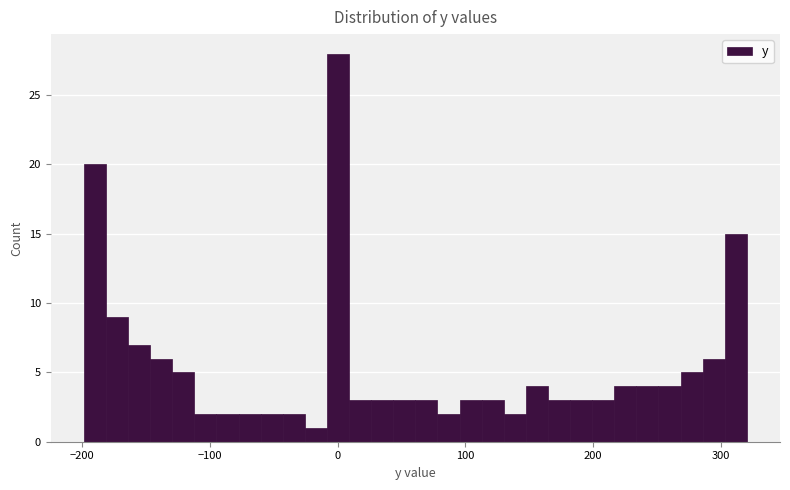

Around what value on the x-axis is the tallest bar? Give the approximate position of its centre, as read against the axis.

0